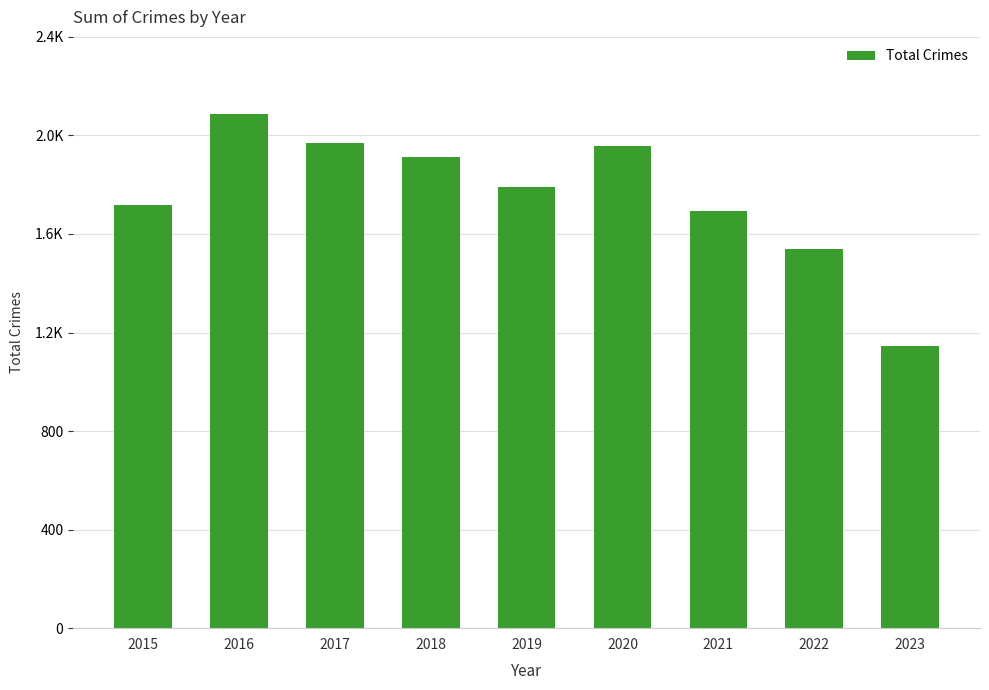

List the labels in order of value, largest first.

2016, 2017, 2020, 2018, 2019, 2015, 2021, 2022, 2023